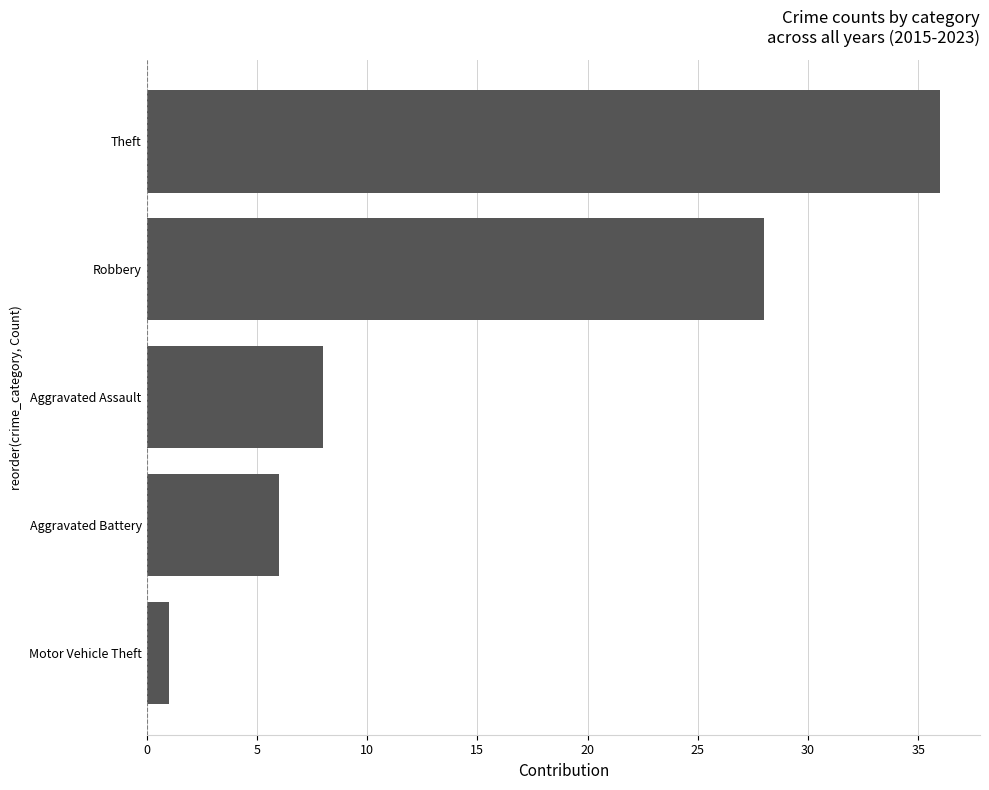

What is the change in value from Motor Vehicle Theft to Aggravated Battery?

+5